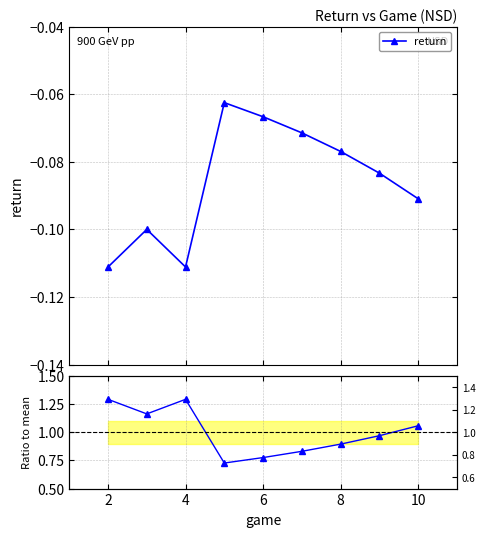

How many interior local valleys does the return series have?

1